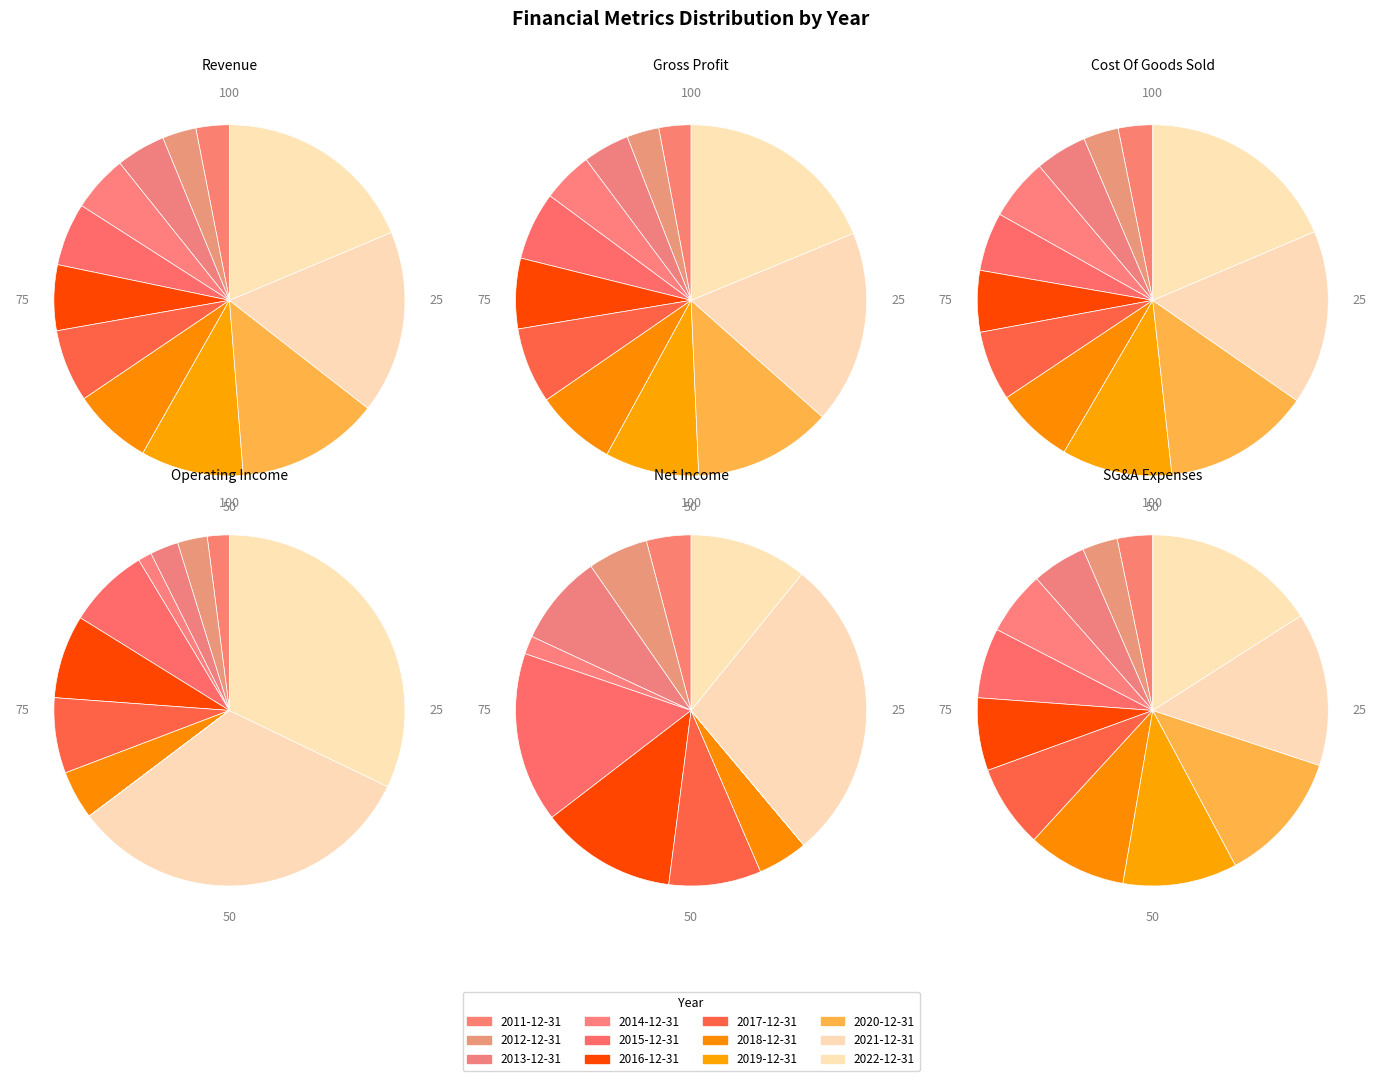

Which category has the smallest portion of the pie?

2020-12-31